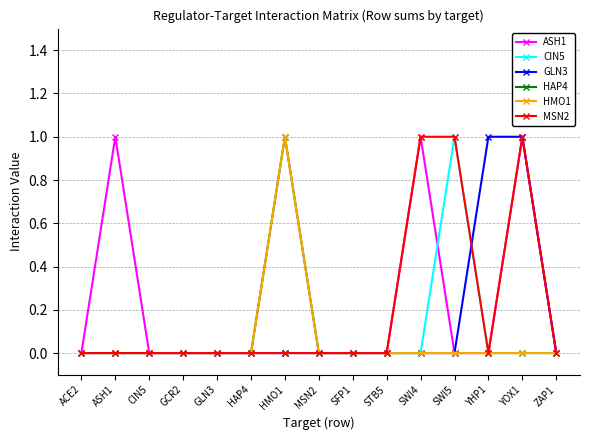

True or false: HMO1 and CIN5 intersect in this chart.

False